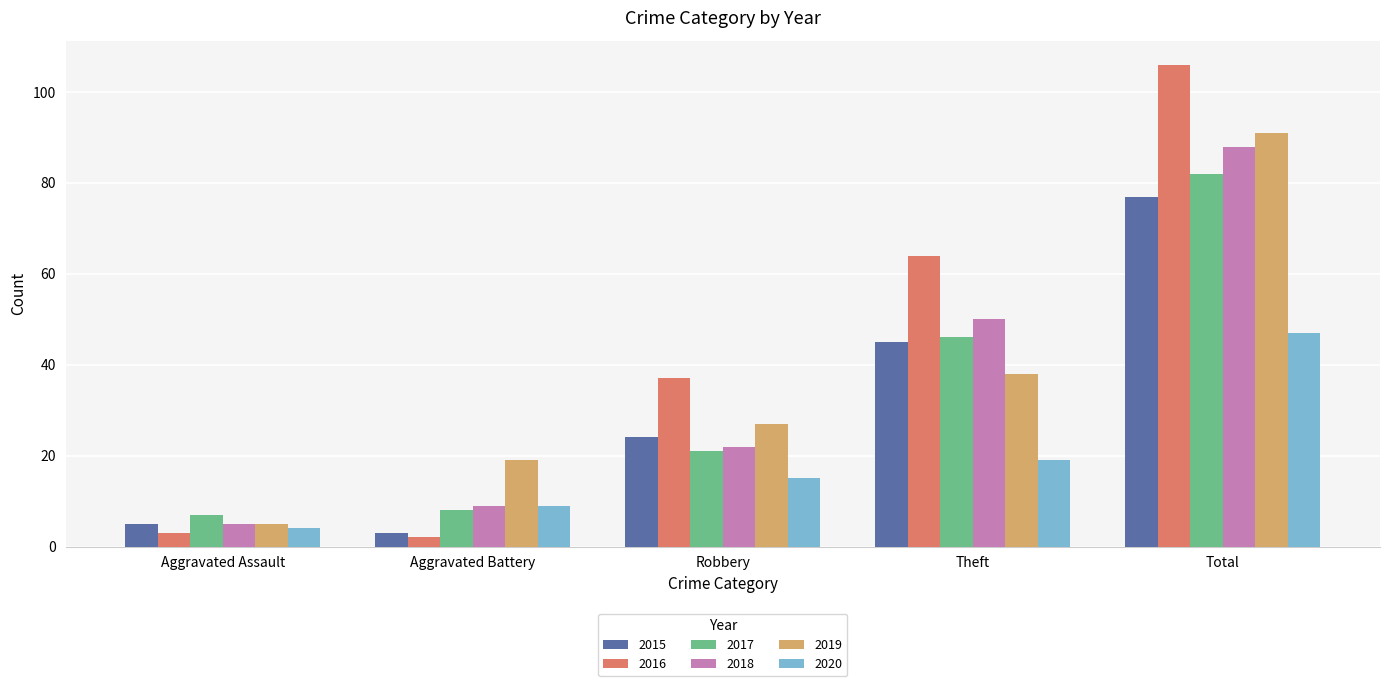

At which category is the sum across all series the highest?

Total